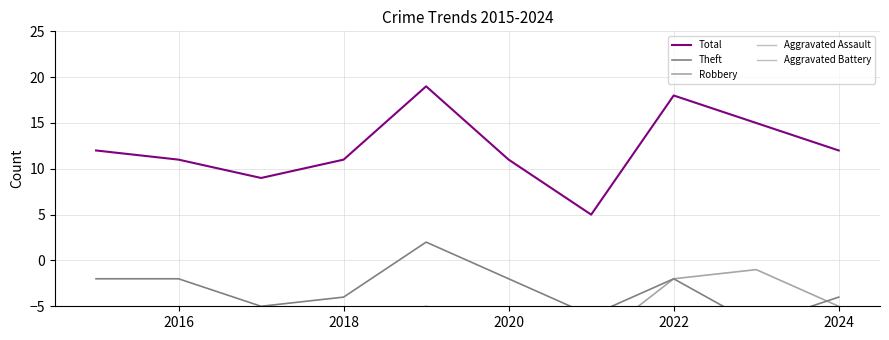

What is the lowest value of the Total series?

5